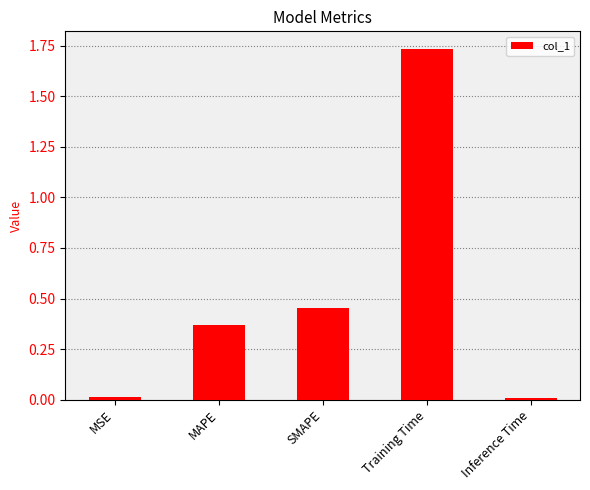

What is the sum of the values at MAPE and Training Time?

2.1